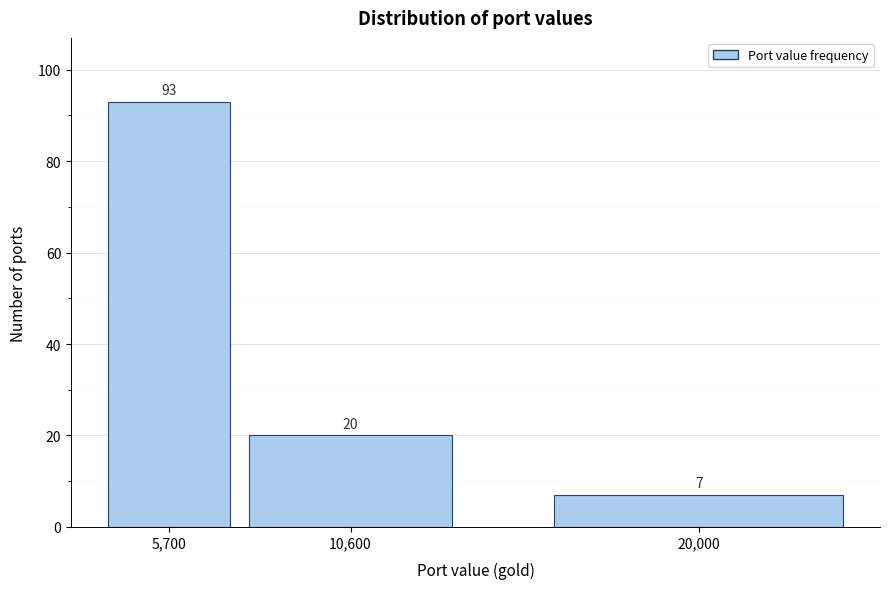

Reading left to right, extract all data points from this chart.

93	20	7